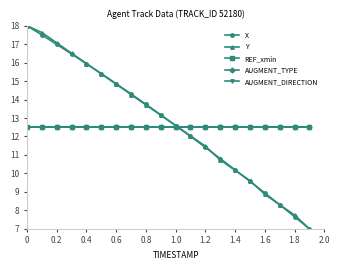

Reading left to right, extract all data points from this chart.

X: 18.0	17.5	17.0	16.5	15.9	15.4	14.9	14.3	13.7	13.2	12.6	12.0	11.4	10.8	10.2	9.6	8.9	8.3	7.7	7.0
Y: 18.0	17.6	17.1	16.5	15.9	15.4	14.8	14.3	13.7	13.2	12.6	12.0	11.5	10.7	10.2	9.6	8.9	8.3	7.7	7.0
REF_xmin: 12.5	12.5	12.5	12.5	12.5	12.5	12.5	12.5	12.5	12.5	12.5	12.5	12.5	12.5	12.5	12.5	12.5	12.5	12.5	12.5
AUGMENT_TYPE: 12.5	12.5	12.5	12.5	12.5	12.5	12.5	12.5	12.5	12.5	12.5	12.5	12.5	12.5	12.5	12.5	12.5	12.5	12.5	12.5
AUGMENT_DIRECTION: 12.5	12.5	12.5	12.5	12.5	12.5	12.5	12.5	12.5	12.5	12.5	12.5	12.5	12.5	12.5	12.5	12.5	12.5	12.5	12.5